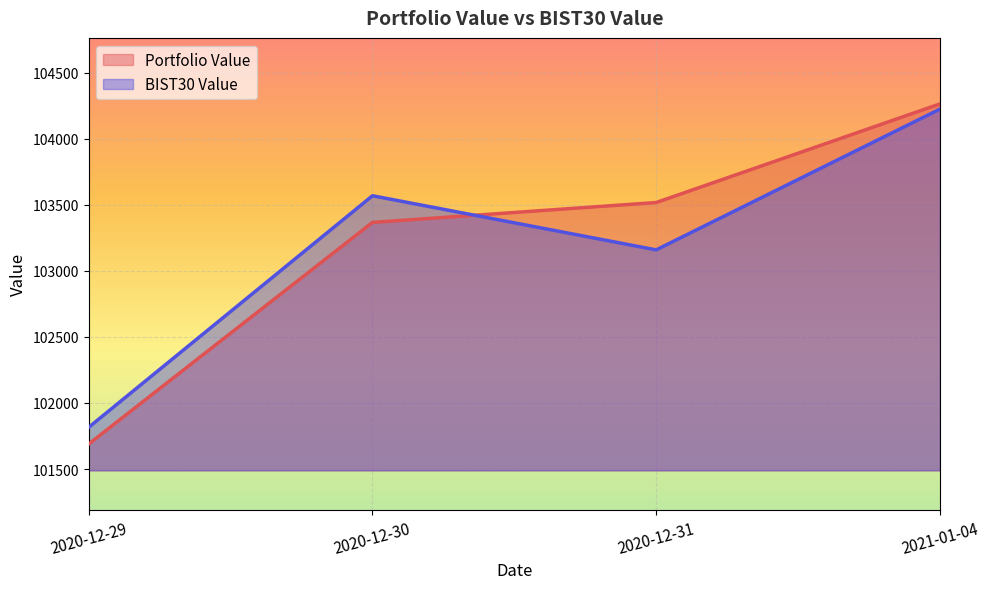

At which category does BIST30 Value reach its first local peak?

2020-12-30